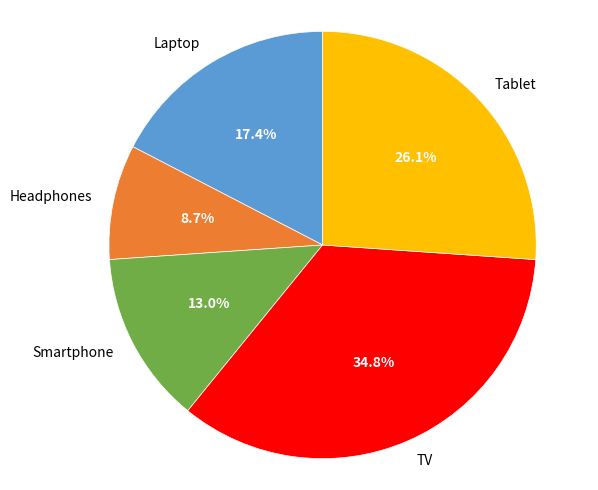

Which category has the smallest portion of the pie?

Headphones